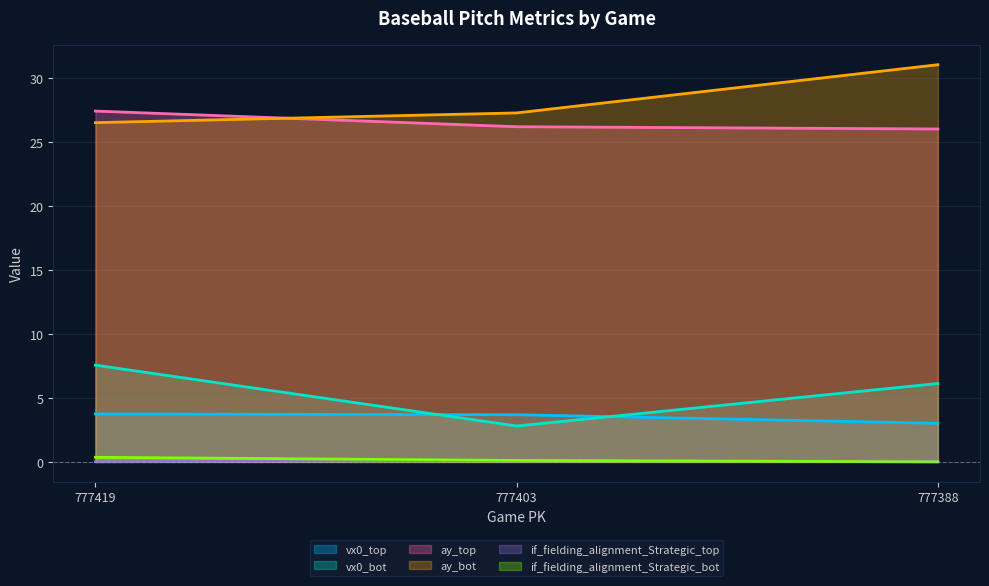

What is the value of the vx0_bot point at the 1st from the left?

7.6